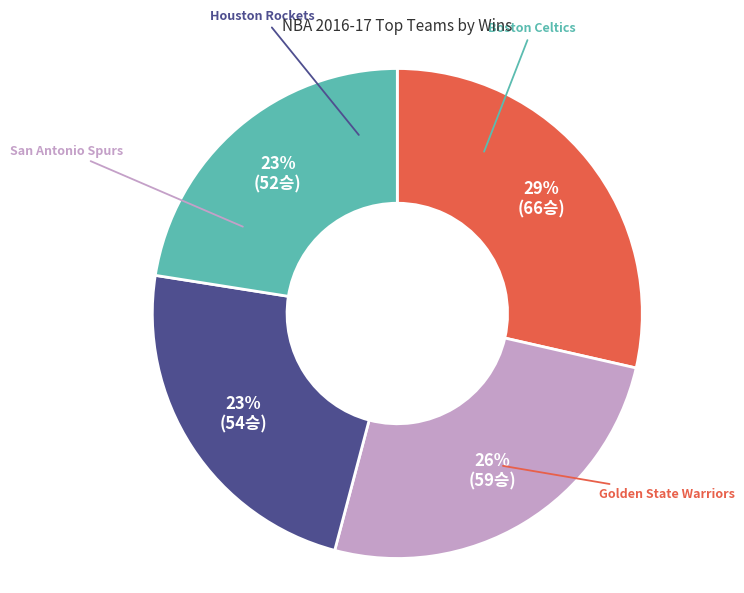

To the nearest percent, what is the difference between the largest and smallest slice percentages?

6%